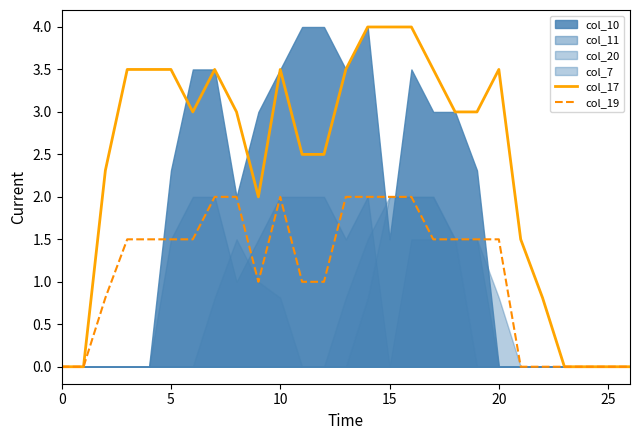

Count the col_17 values in the range 0 to 3.

16